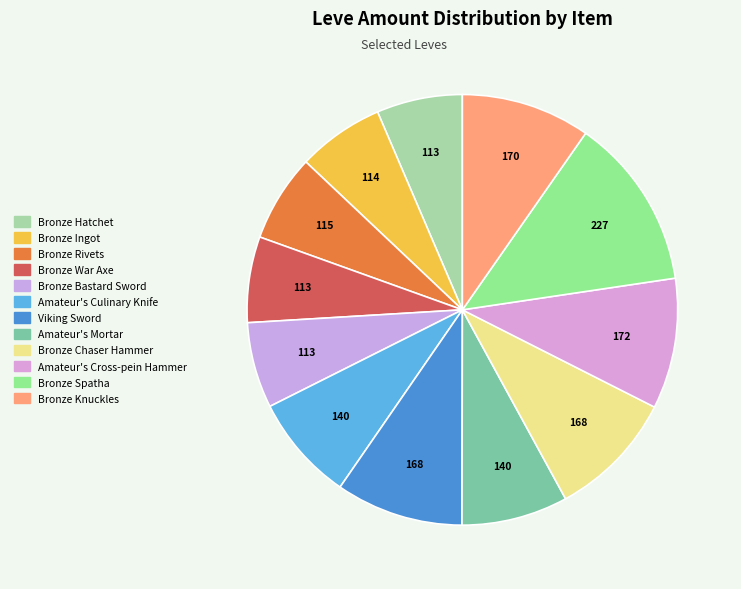

Rank the categories by value from lowest to highest.

Bronze Hatchet, Bronze War Axe, Bronze Bastard Sword, Bronze Ingot, Bronze Rivets, Amateur's Culinary Knife, Amateur's Mortar, Viking Sword, Bronze Chaser Hammer, Bronze Knuckles, Amateur's Cross-pein Hammer, Bronze Spatha